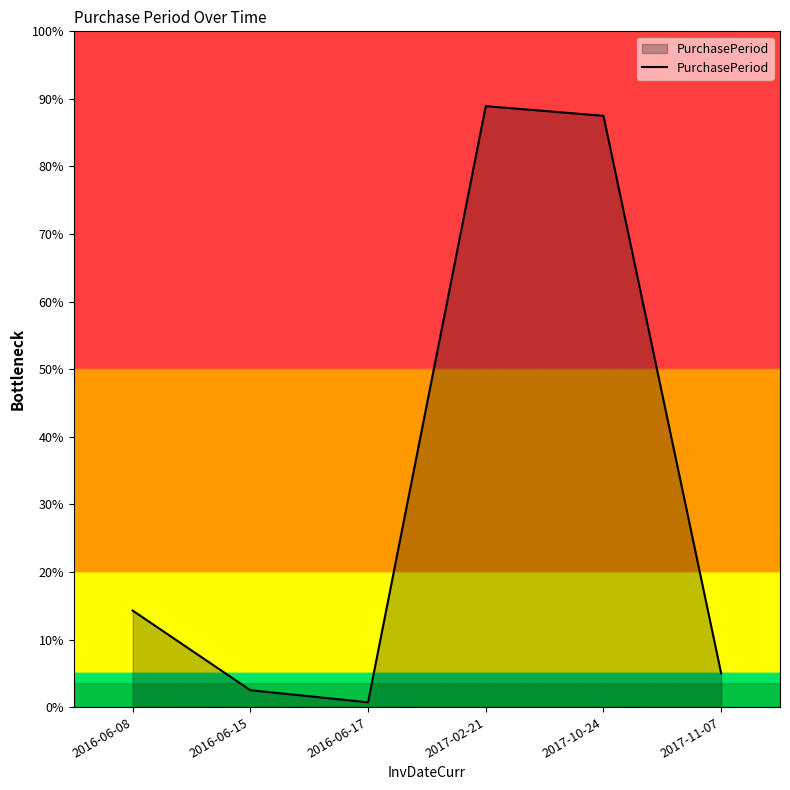

Does the chart display data point markers on the line(s)?

No